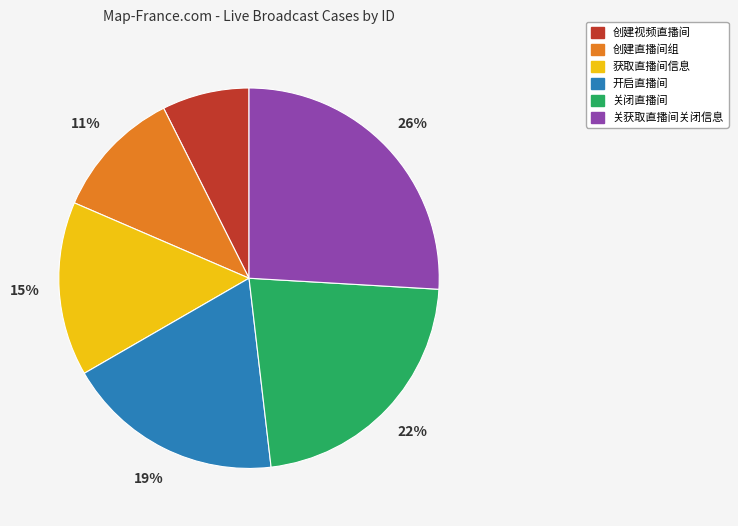

To the nearest percent, what is the average slice percentage?

17%